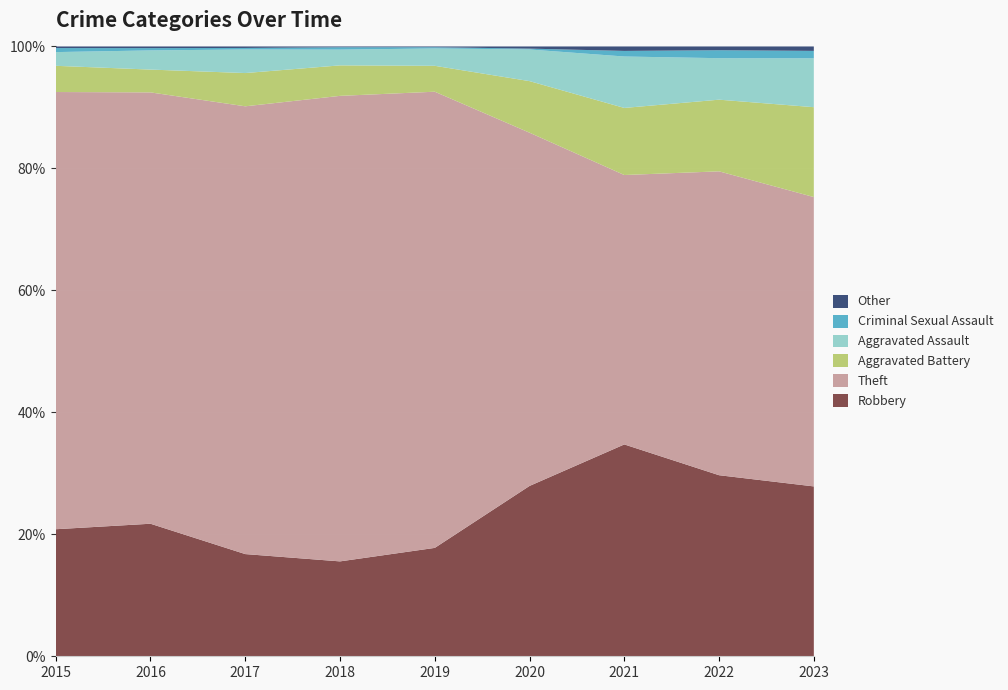

Reading right to left, extract all data points from this chart.

Robbery: 2023=344	2022=432	2021=379	2020=393	2019=431	2018=361	2017=338	2016=401	2015=315
Theft: 2023=586	2022=725	2021=482	2020=815	2019=1814	2018=1771	2017=1481	2016=1305	2015=1084
Aggravated Battery: 2023=182	2022=171	2021=120	2020=119	2019=103	2018=116	2017=110	2016=69	2015=65
Aggravated Assault: 2023=99	2022=99	2021=92	2020=73	2019=69	2018=60	2017=78	2016=58	2015=34
Criminal Sexual Assault: 2023=15	2022=19	2021=10	2020=2	2019=5	2018=9	2017=5	2016=7	2015=10
Other: 2023=9	2022=9	2021=8	2020=5	2019=3	2018=3	2017=5	2016=5	2015=4